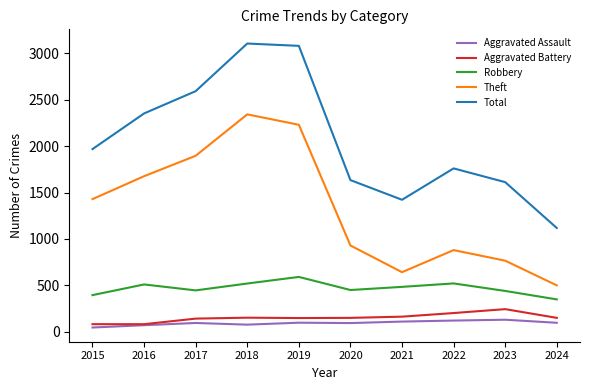

Which category has the lowest value in the Theft series?

2024